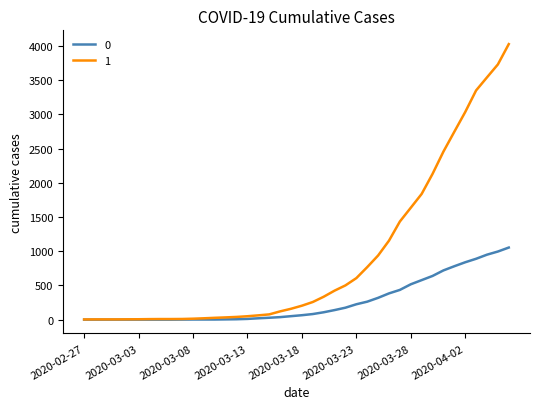

What is the maximum value shown in the chart?

4028